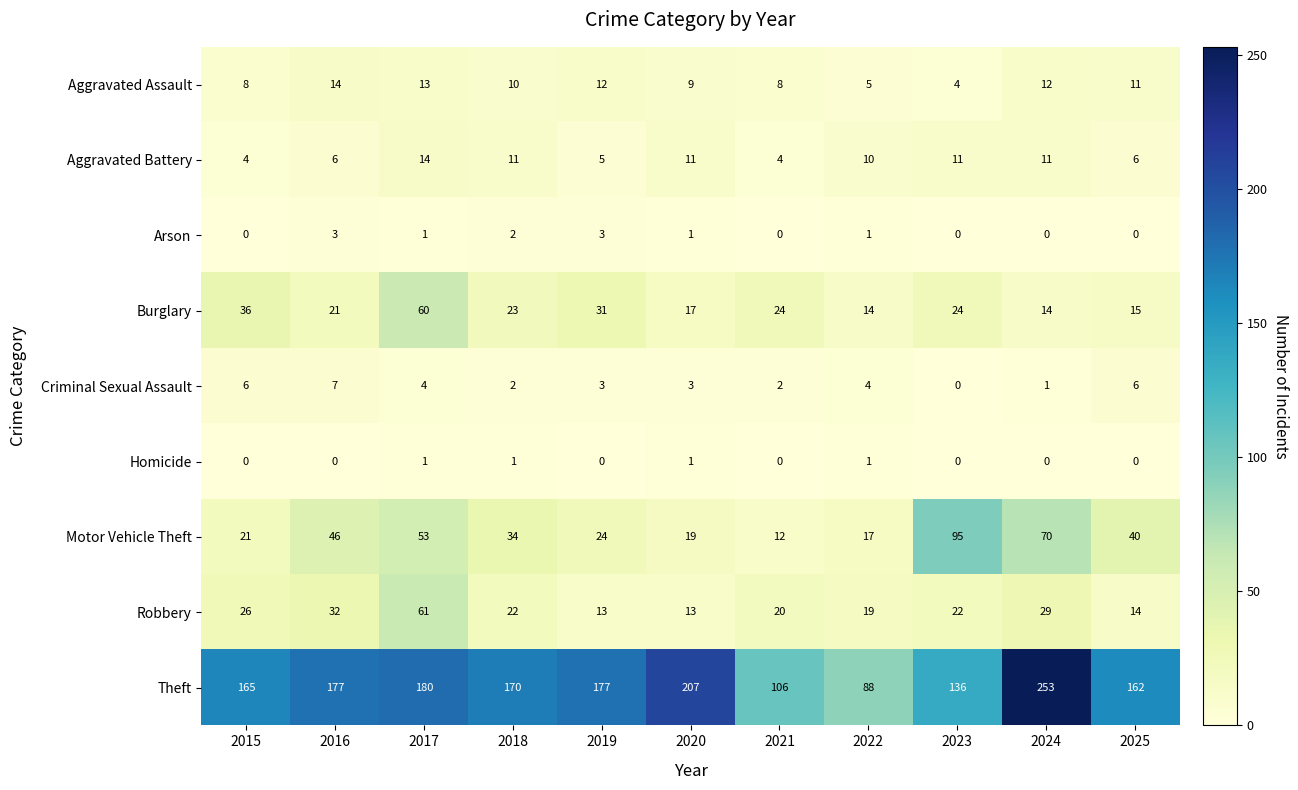

What is the sum of the Burglary values at 2023 and 2025?

39